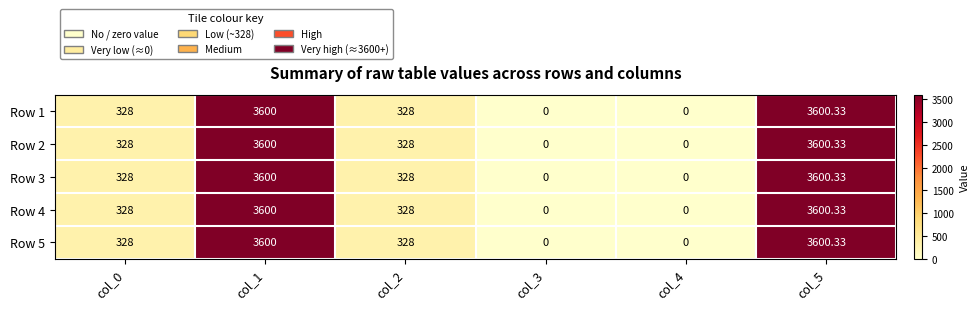

Reading right to left, what are all the values shown in this chart?

Row 1: col_5=3600.3	col_4=0.0	col_3=0.0	col_2=328.0	col_1=3600.0	col_0=328.0
Row 2: col_5=3600.3	col_4=0.0	col_3=0.0	col_2=328.0	col_1=3600.0	col_0=328.0
Row 3: col_5=3600.3	col_4=0.0	col_3=0.0	col_2=328.0	col_1=3600.0	col_0=328.0
Row 4: col_5=3600.3	col_4=0.0	col_3=0.0	col_2=328.0	col_1=3600.0	col_0=328.0
Row 5: col_5=3600.3	col_4=0.0	col_3=0.0	col_2=328.0	col_1=3600.0	col_0=328.0